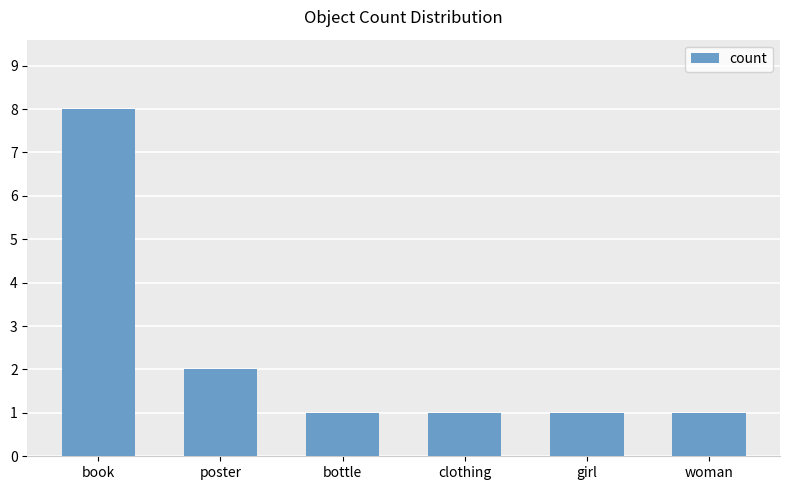

Count the number of data series in this chart.

1